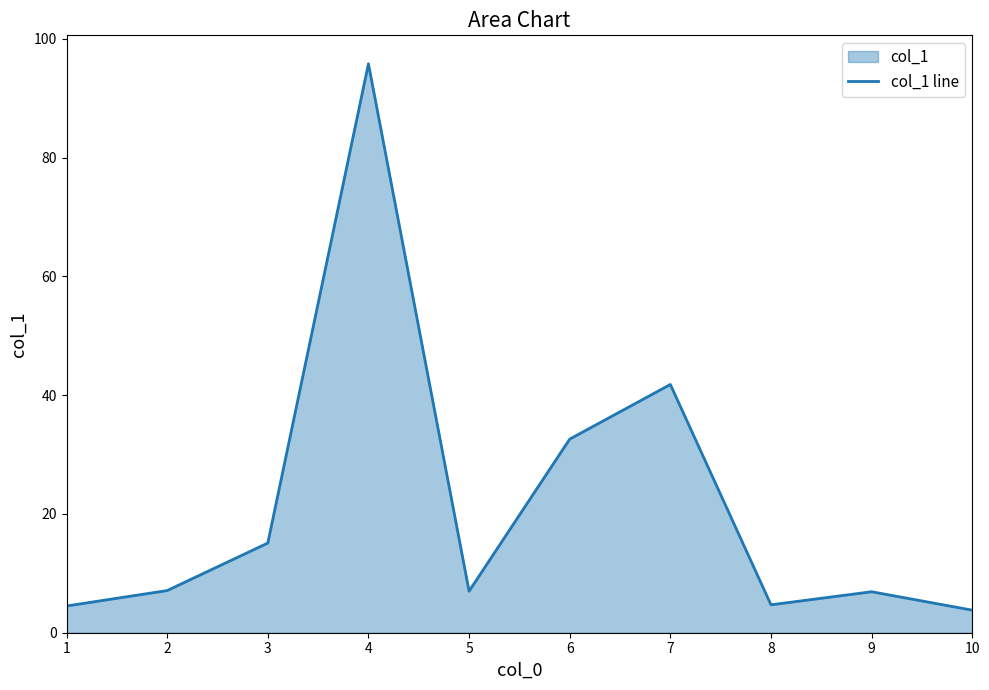

Between 6 and 5, which is larger?

6